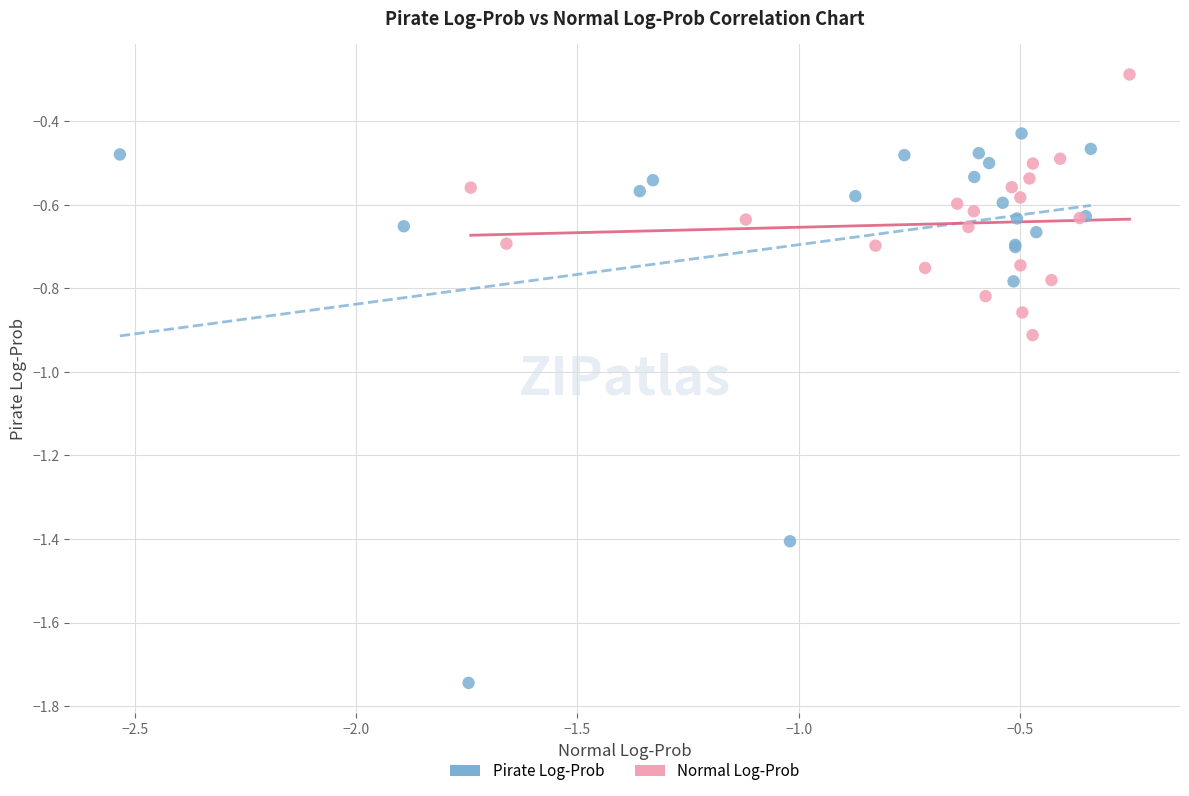

Which series has the widest spread of Y values?

Pirate Log-Prob